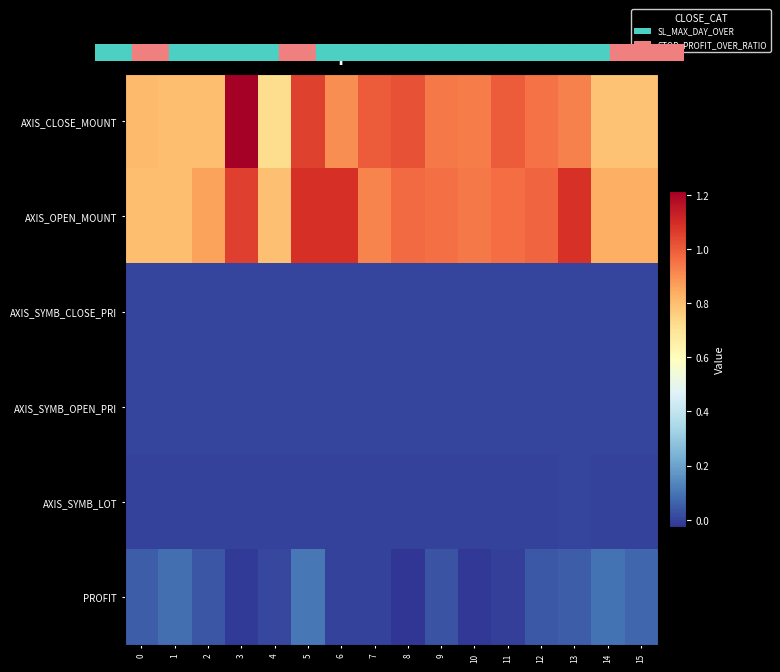

Between 5 and 8, which series saw the biggest shift?

PROFIT